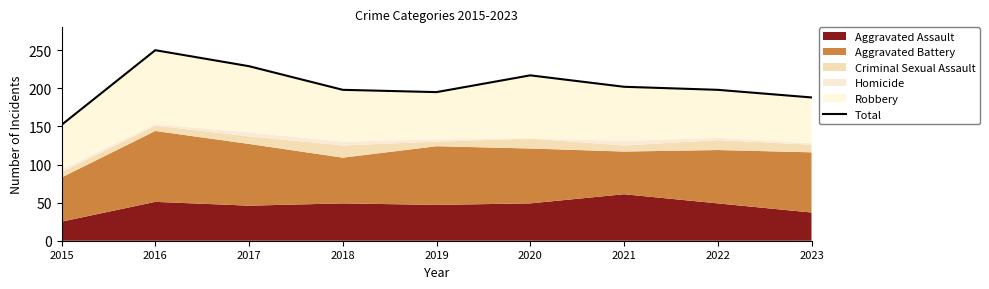

Reading left to right, transcribe all the data shown in this chart.

2015=152	2016=250	2017=229	2018=198	2019=195	2020=217	2021=202	2022=198	2023=188